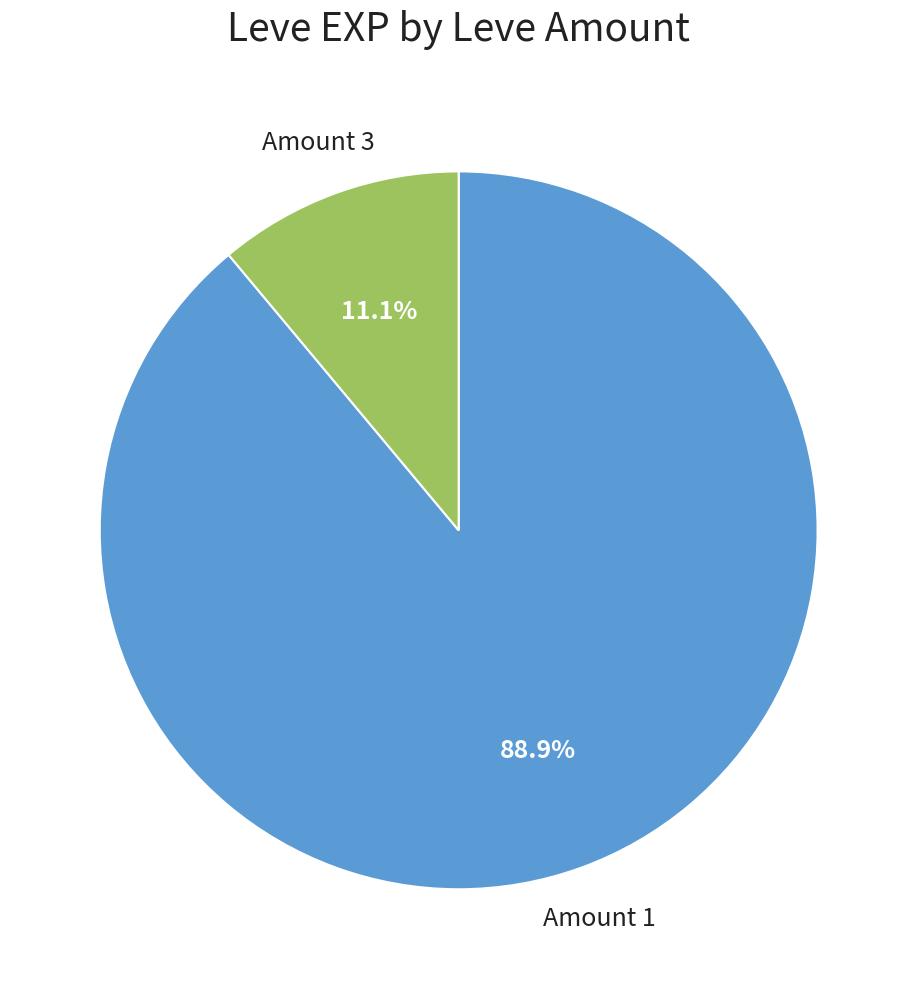

Which has a higher value, Amount 3 or Amount 1?

Amount 1